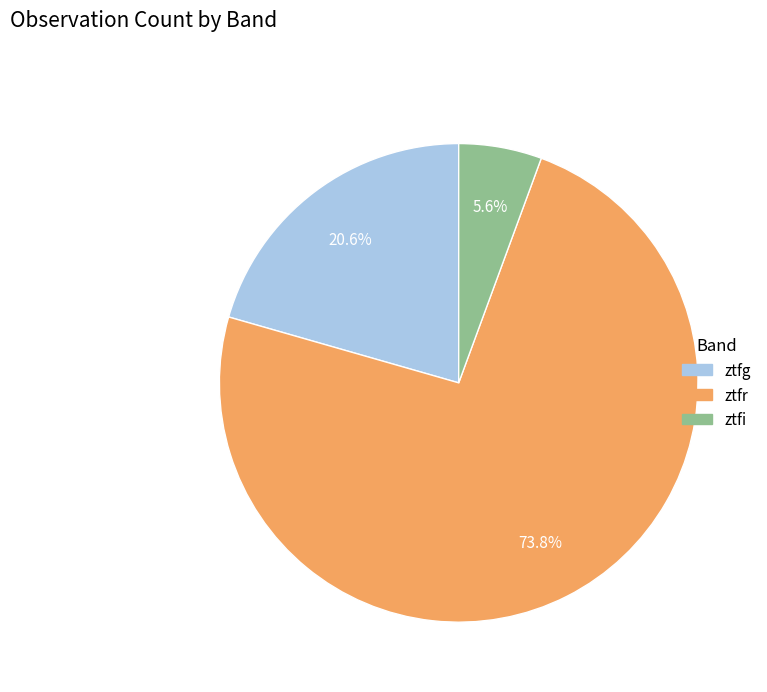

To the nearest percent, what is the difference between the largest and smallest slice percentages?

68%